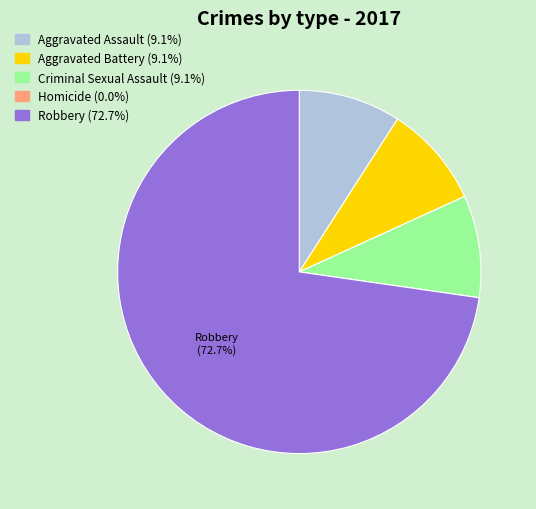

Combined, do Robbery and Criminal Sexual Assault account for over 50%?

Yes